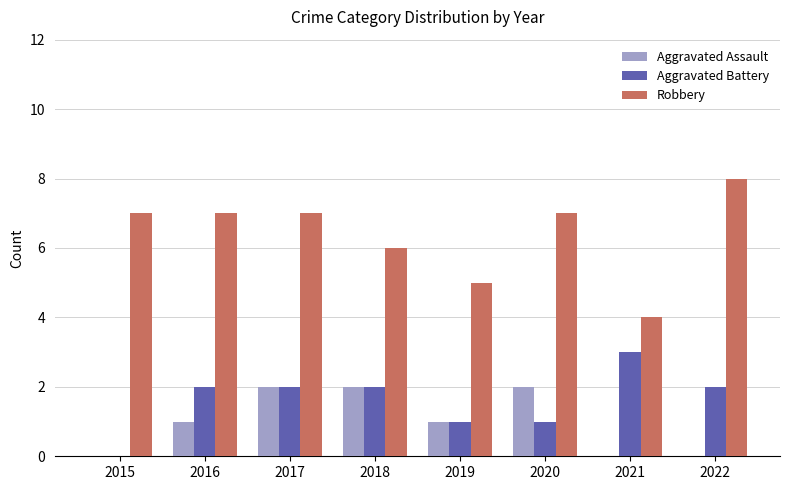

Which series has the largest total across all categories?

Robbery